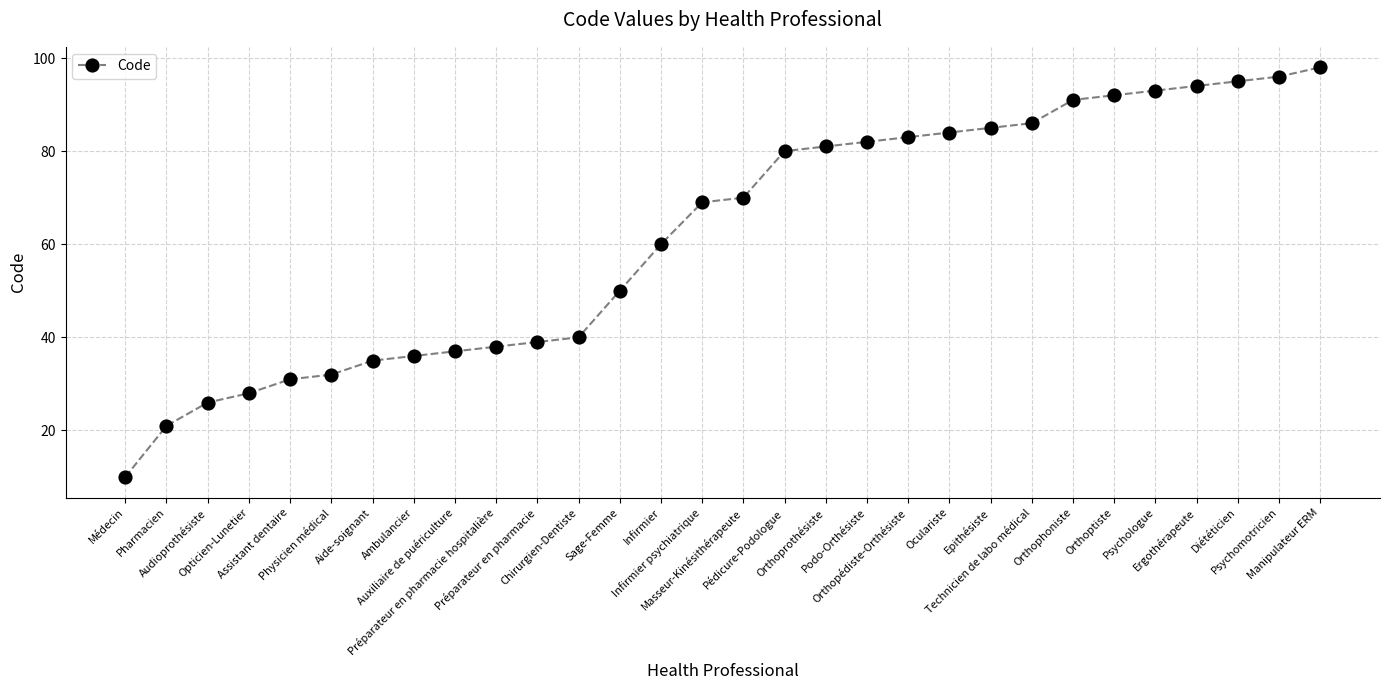

Reading right to left, extract all data points from this chart.

Manipulateur ERM=98	Psychomotricien=96	Diététicien=95	Ergothérapeute=94	Psychologue=93	Orthoptiste=92	Orthophoniste=91	Technicien de labo médical=86	Epithésiste=85	Oculariste=84	Orthopédiste-Orthésiste=83	Podo-Orthésiste=82	Orthoprothésiste=81	Pédicure-Podologue=80	Masseur-Kinésithérapeute=70	Infirmier psychiatrique=69	Infirmier=60	Sage-Femme=50	Chirurgien-Dentiste=40	Préparateur en pharmacie=39	Préparateur en pharmacie hospitalière=38	Auxiliaire de puériculture=37	Ambulancier=36	Aide-soignant=35	Physicien médical=32	Assistant dentaire=31	Opticien-Lunetier=28	Audioprothésiste=26	Pharmacien=21	Médecin=10